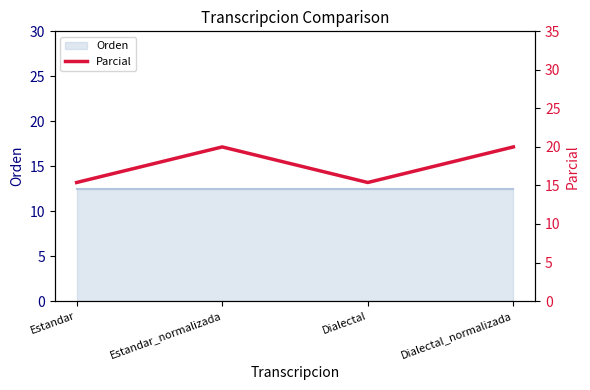

Reading left to right, list all the values displayed in this chart.

15.4	20.0	15.4	20.0